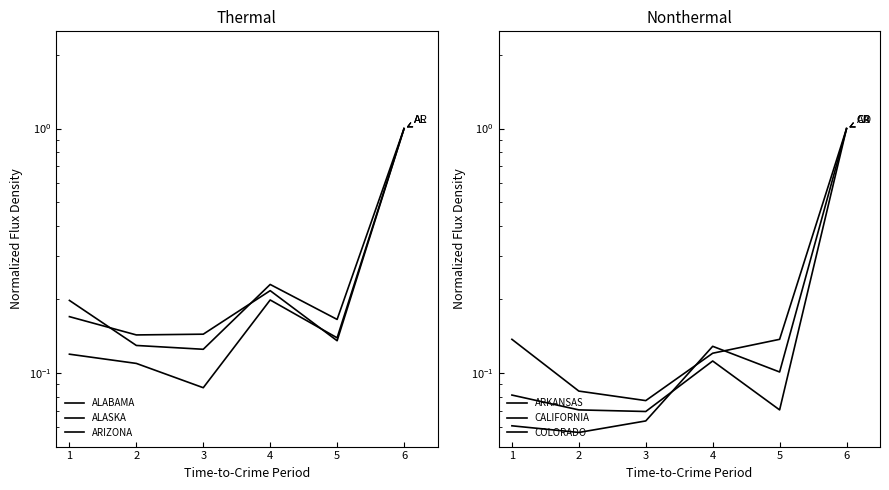

At which label is ALABAMA closest to 0?

5